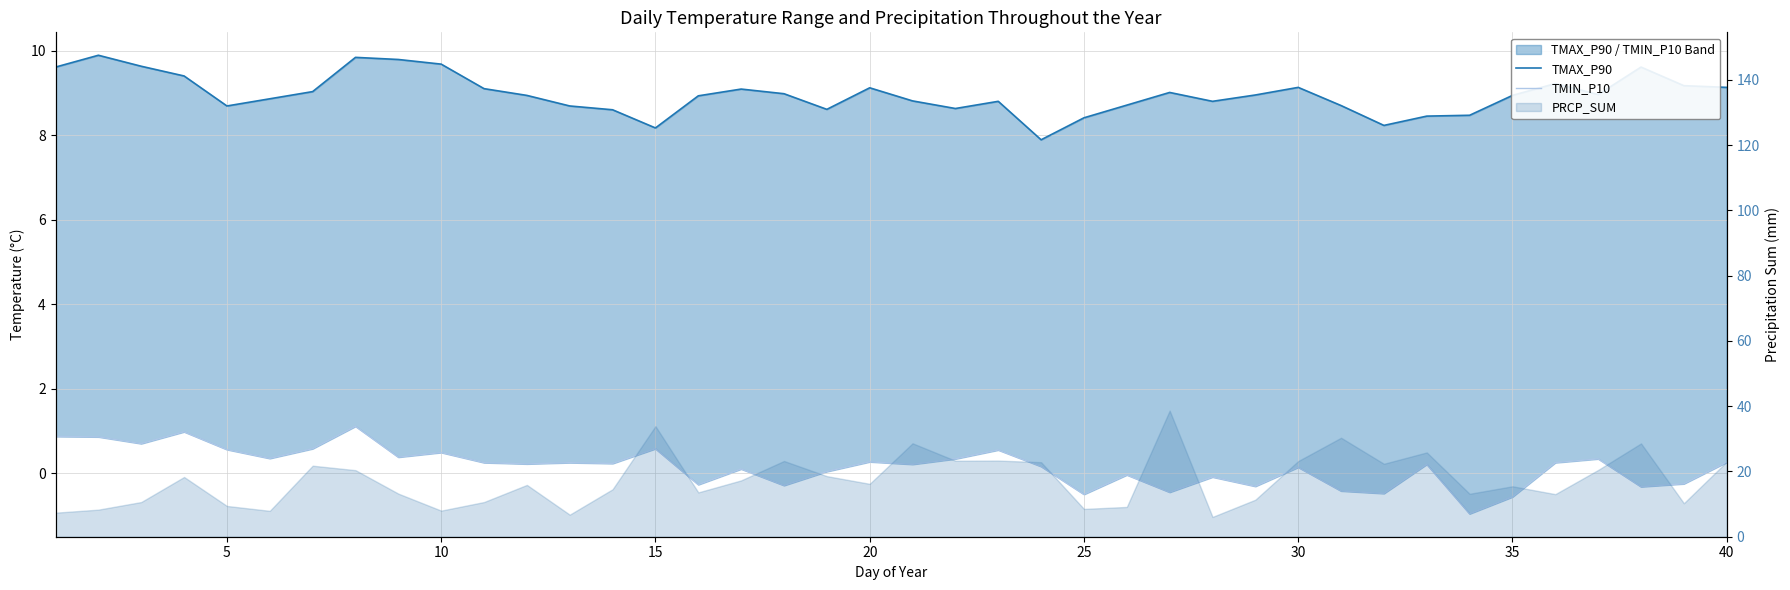

Does the chart display data point markers on the line(s)?

No